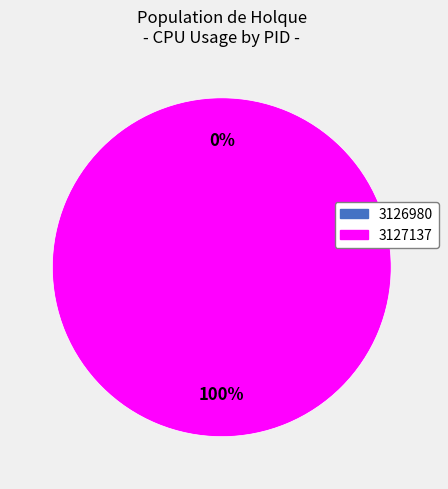

Is 3127137 the majority of the pie?

Yes